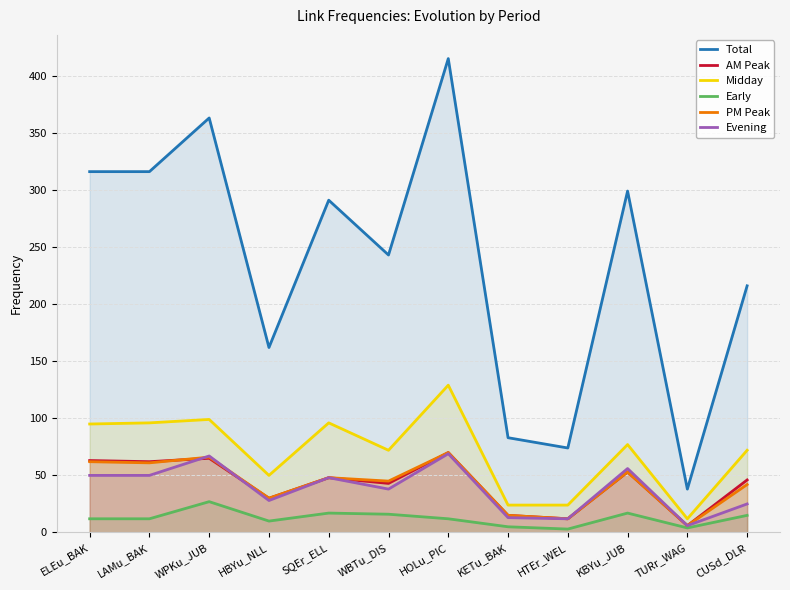

True or false: AM Peak and PM Peak intersect in this chart.

True